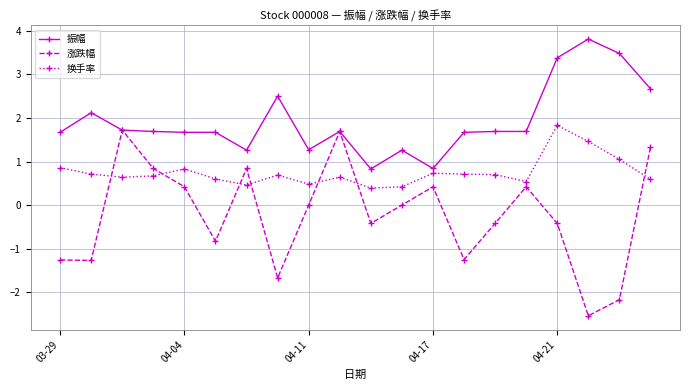

What is the value of the 涨跌幅 point at the 17th from the left?

-0.4